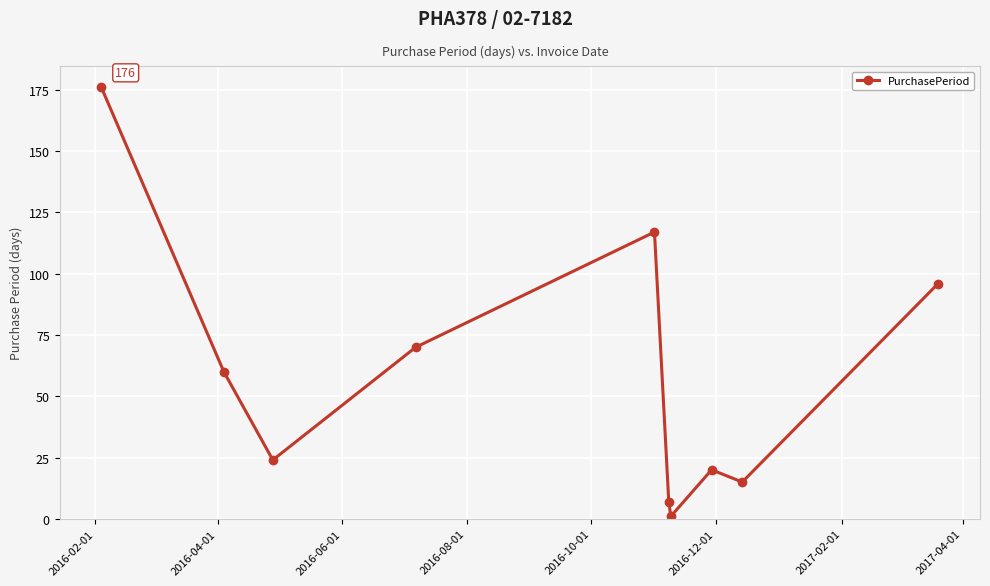

What is the sum of all values?

586